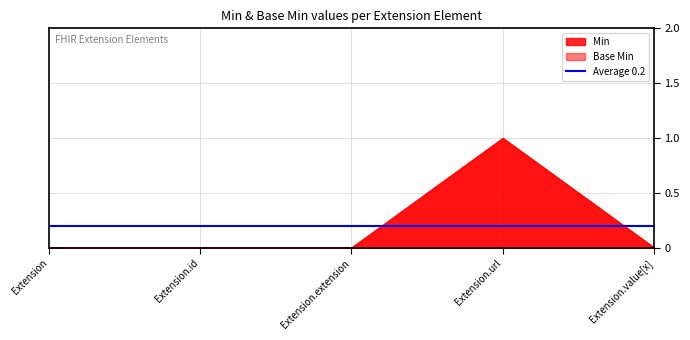

What is the difference between the maximum and minimum values in the Base Min series?

1